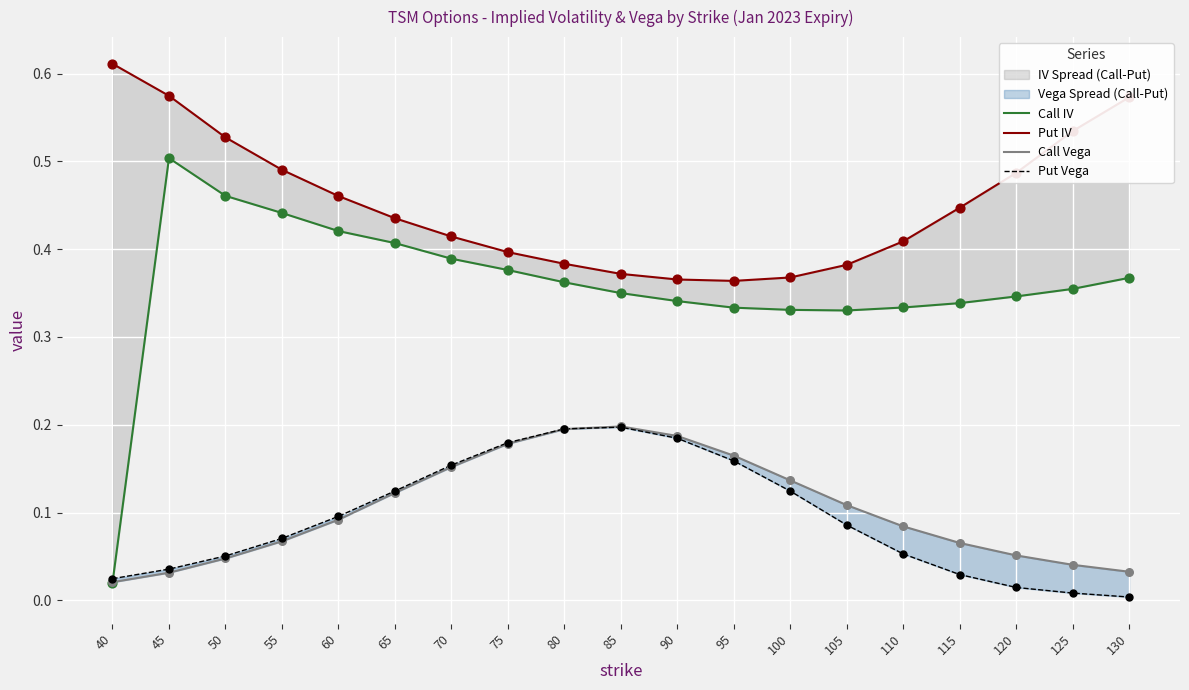

Which series has the largest Y range (max minus min)?

Call IV